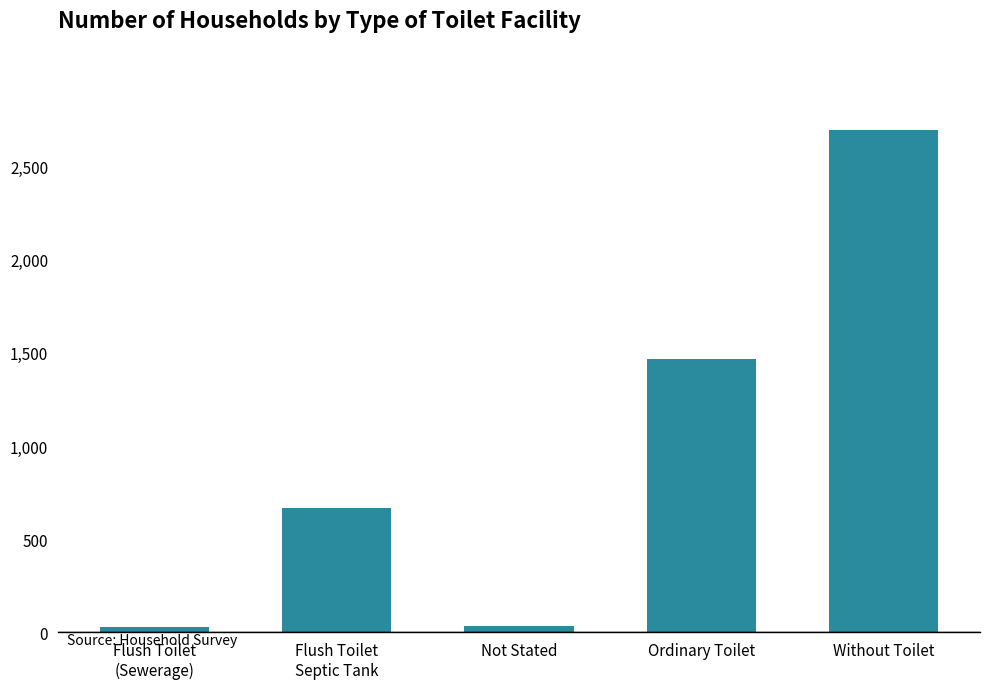

Which category has the highest value across all series?

Without Toilet